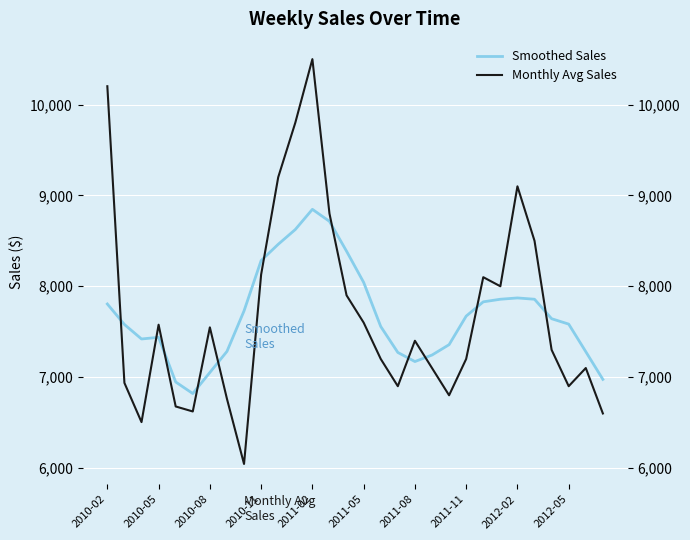

Which series has the largest total across all categories?

Monthly Avg Sales